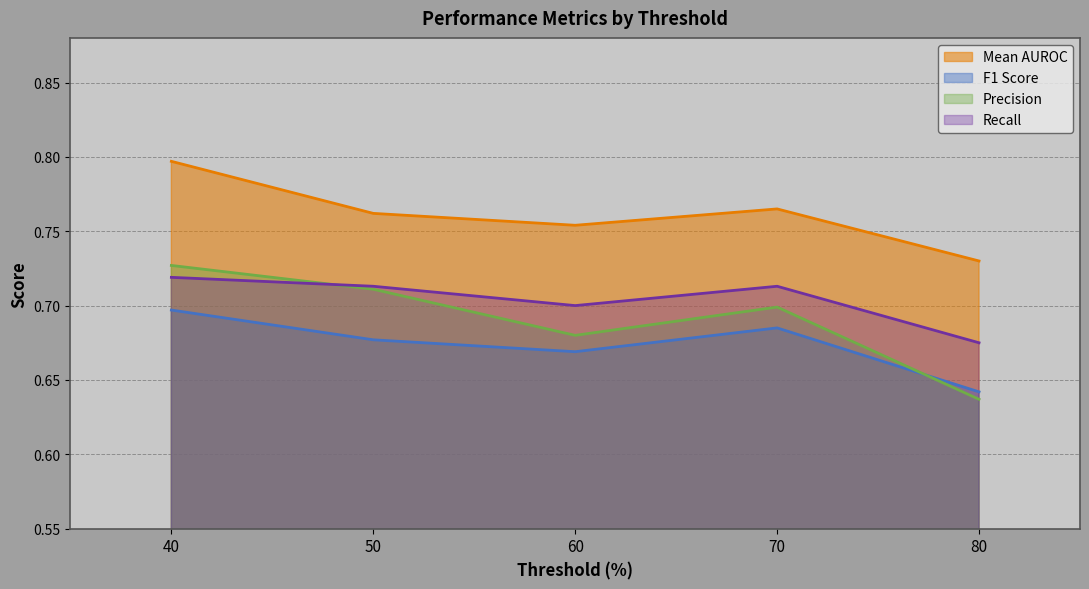

How many distinct data groups are displayed?

4